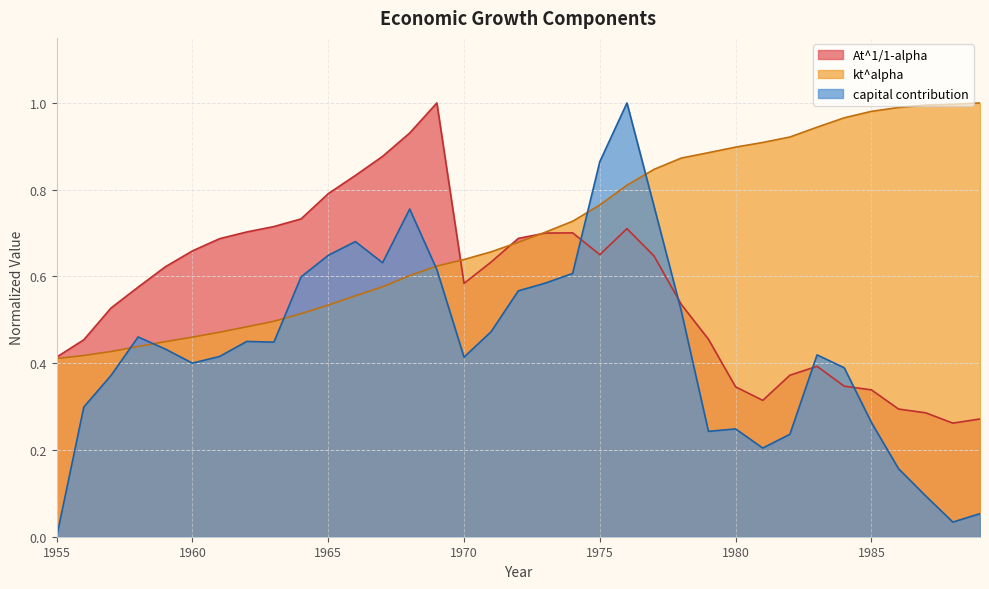

What is the difference between the kt^alpha values at 1956 and 1969?

0.2